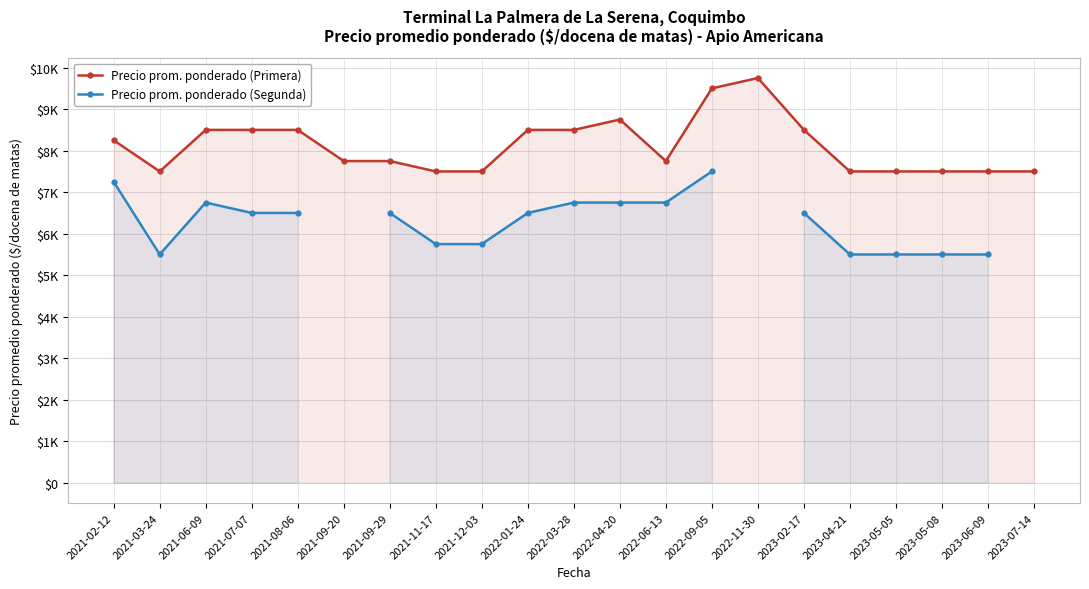

How many lines are shown in the chart?

2